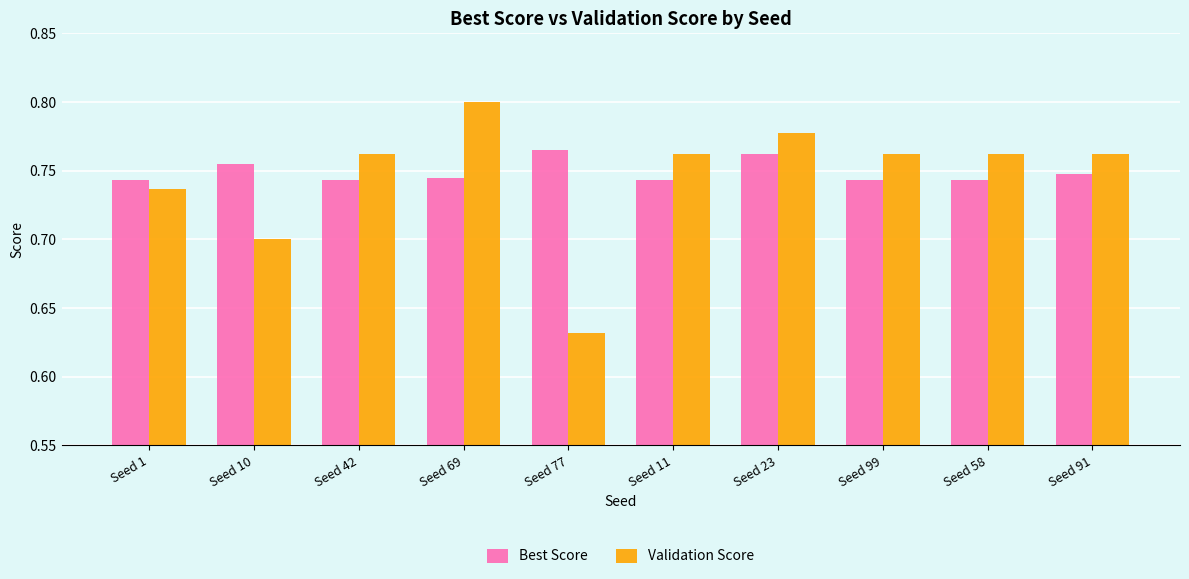

What are all the series names shown in the legend?

Best Score, Validation Score